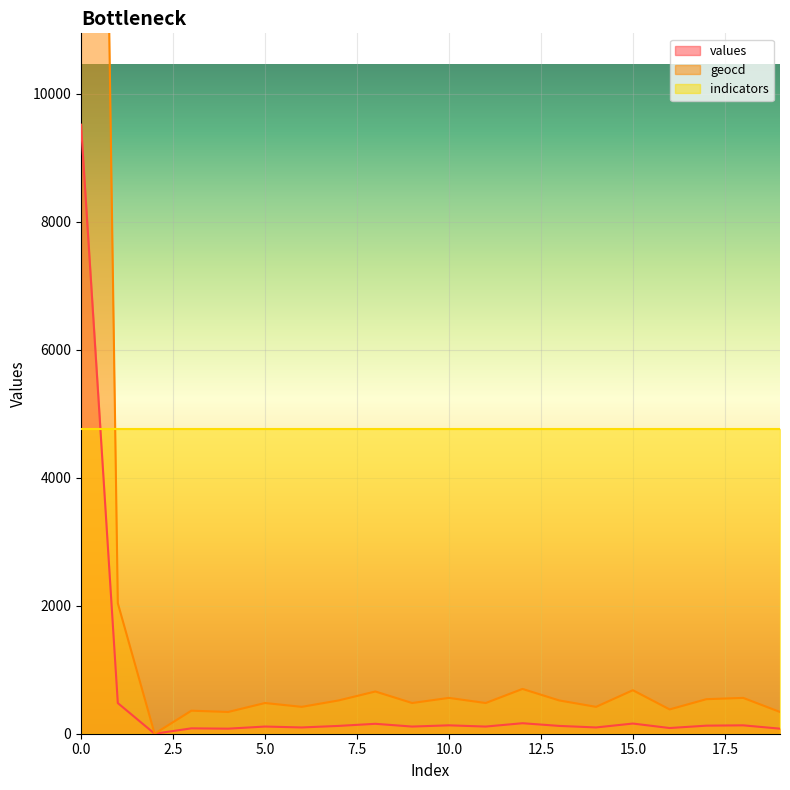

Is the value of geocd at 13 greater than the value of values at 10?

Yes